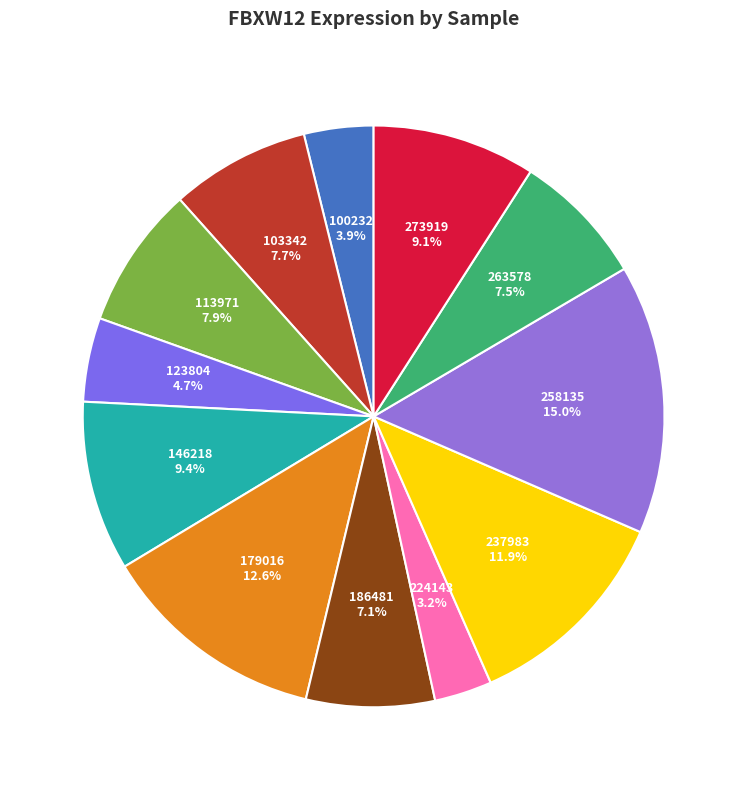

To the nearest percent, what is the average slice percentage?

8%